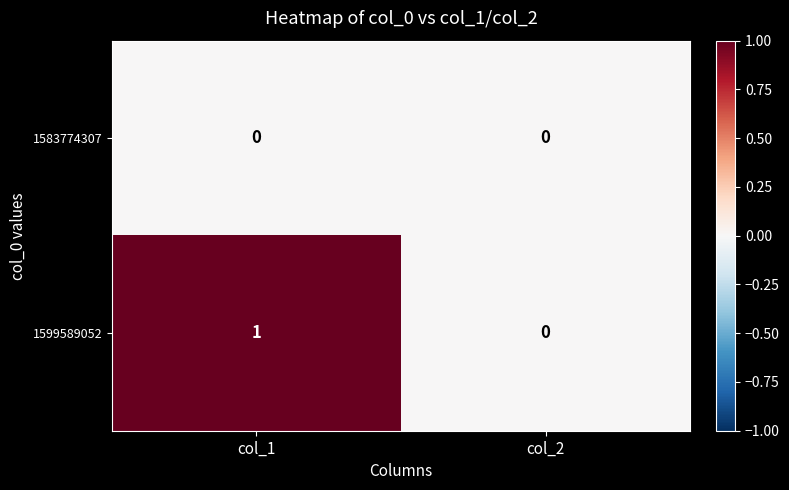

The 1599589052 series shows 2 at col_1. True or false?

False